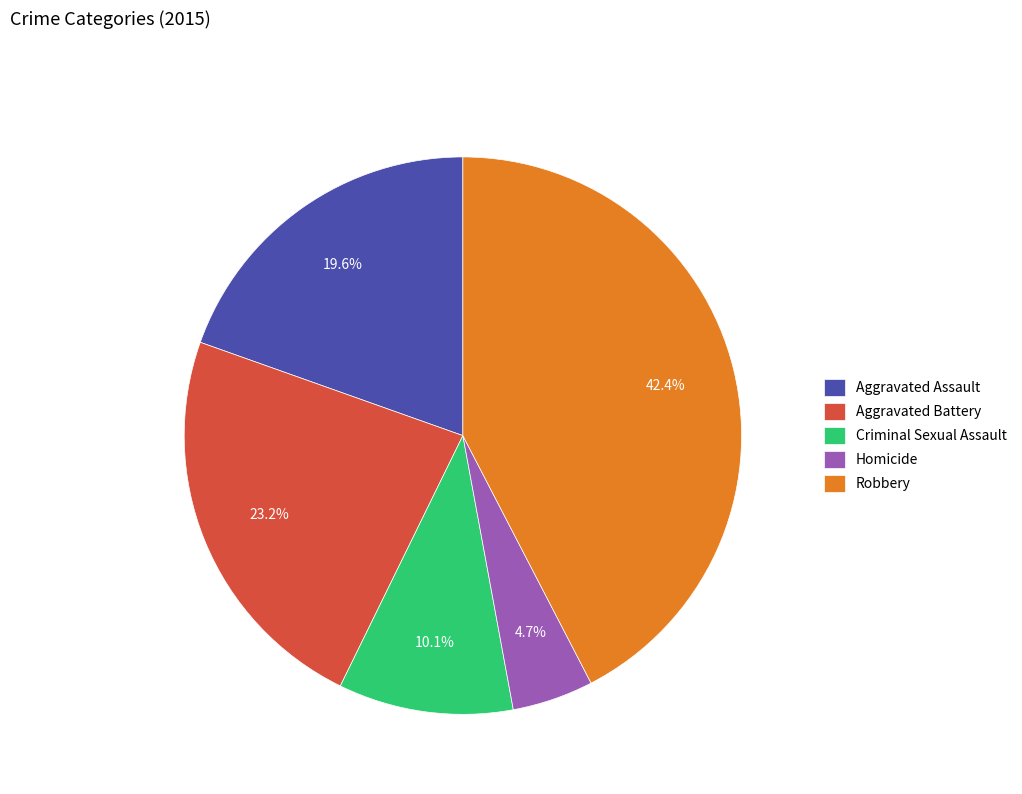

Between Criminal Sexual Assault and Homicide, which is larger?

Criminal Sexual Assault